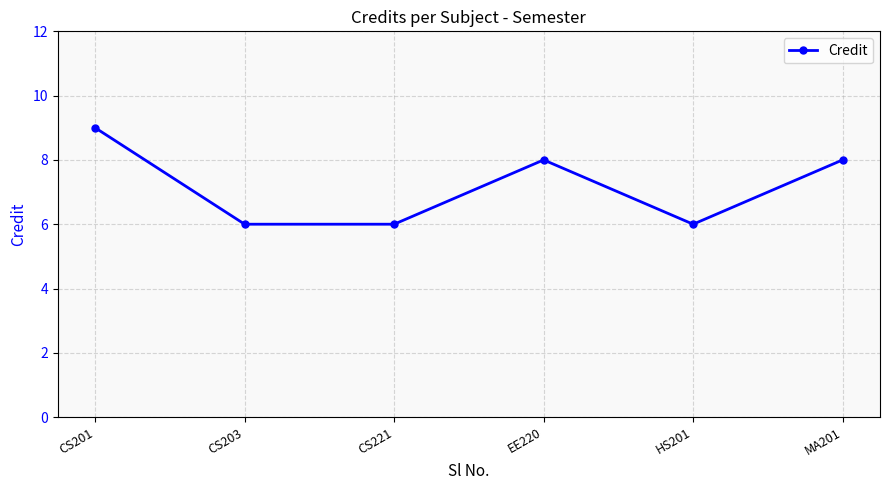

What is the smallest value displayed?

6